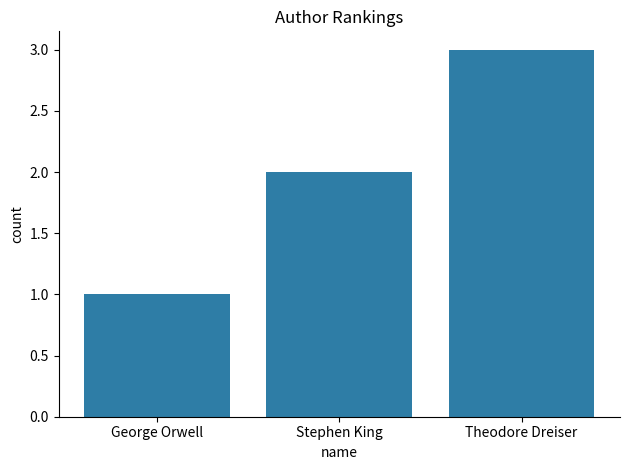

At which category does the chart reach its peak across all series?

Theodore Dreiser